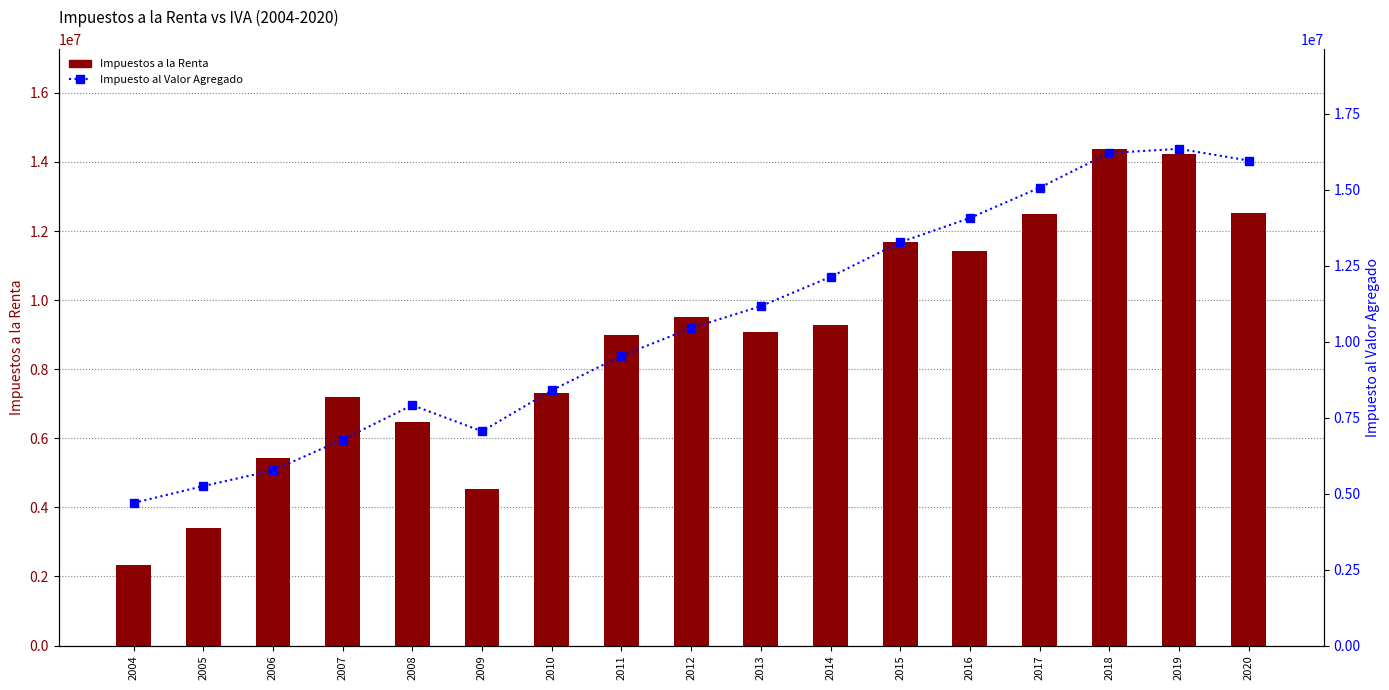

How many groups of bars are there?

17